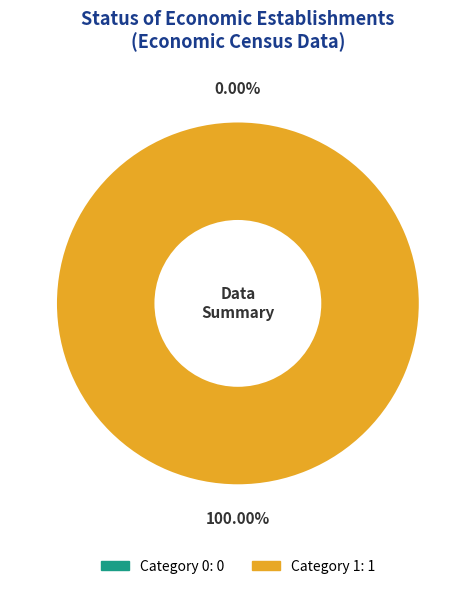

What portion of the pie excludes 0?

100.0%